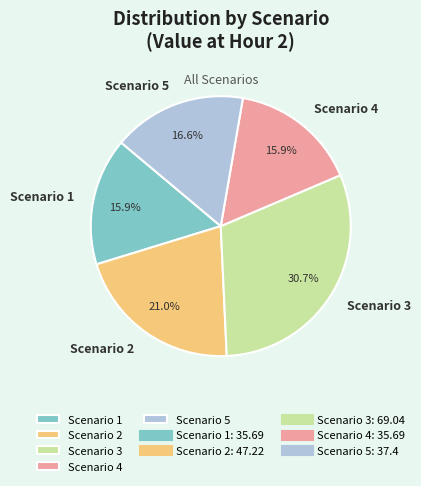

What is the ratio of the value at Scenario 4 to the value at Scenario 1?

1.0